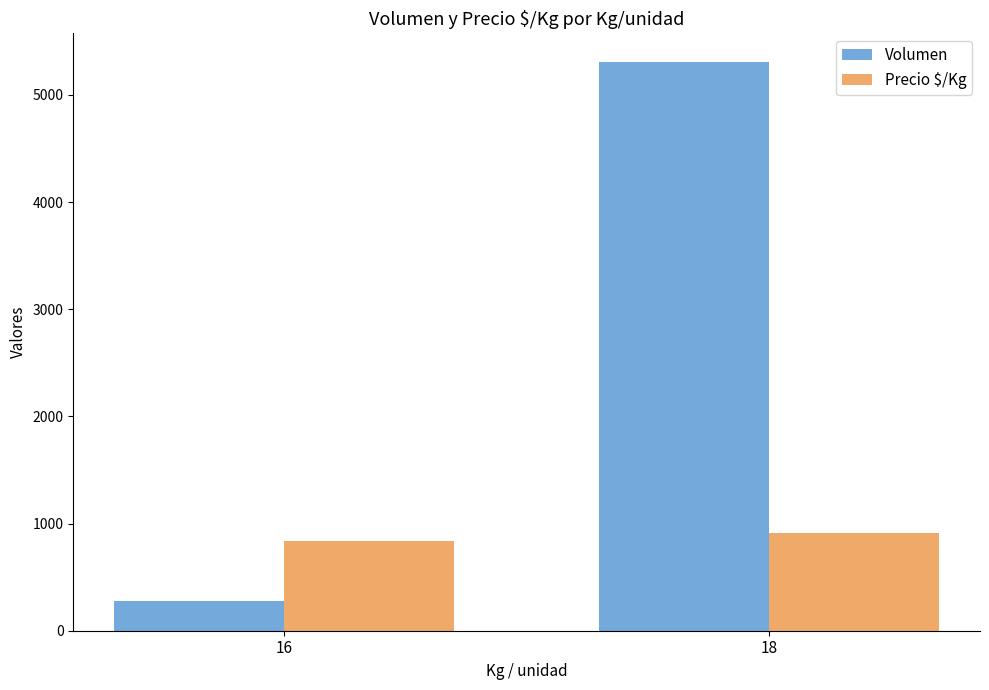

What is the spread (max minus min) of values at 16?

553